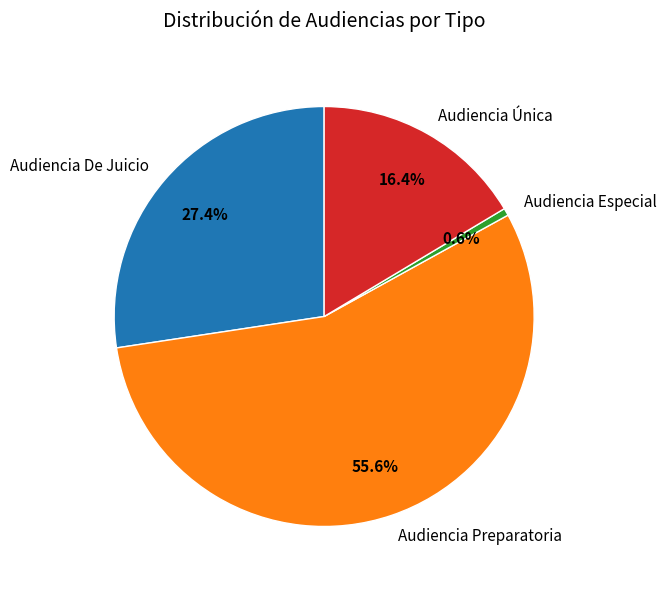

True or false: Audiencia Única accounts for 25% of the total.

False